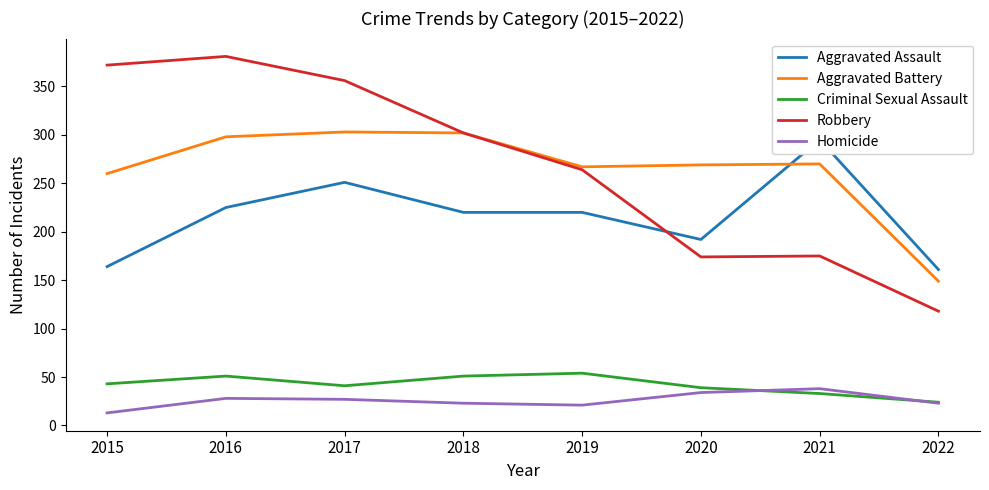

How many interior local valleys does the Robbery series have?

1